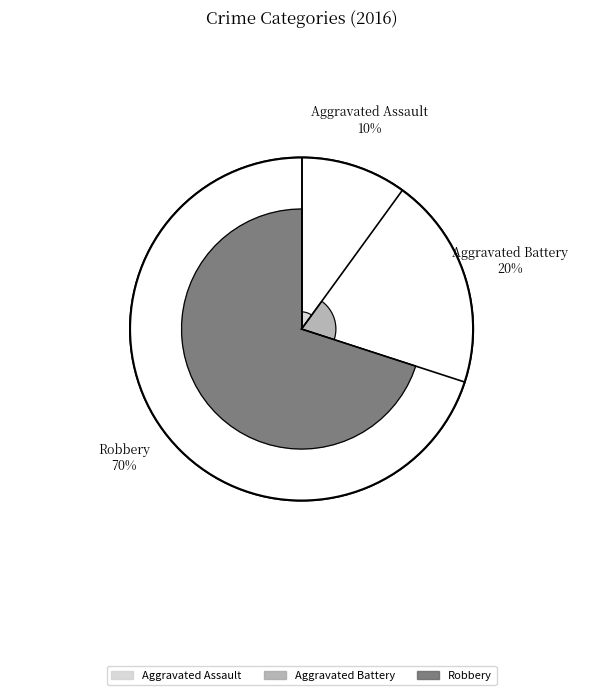

The Robbery slice represents 57% of the pie. True or false?

False